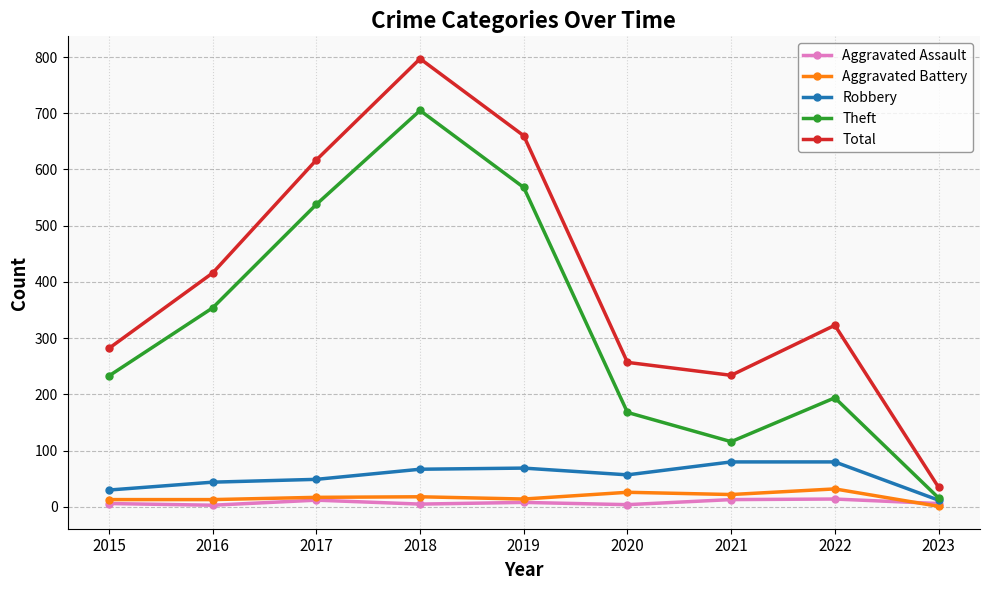

How many lines are shown in the chart?

5